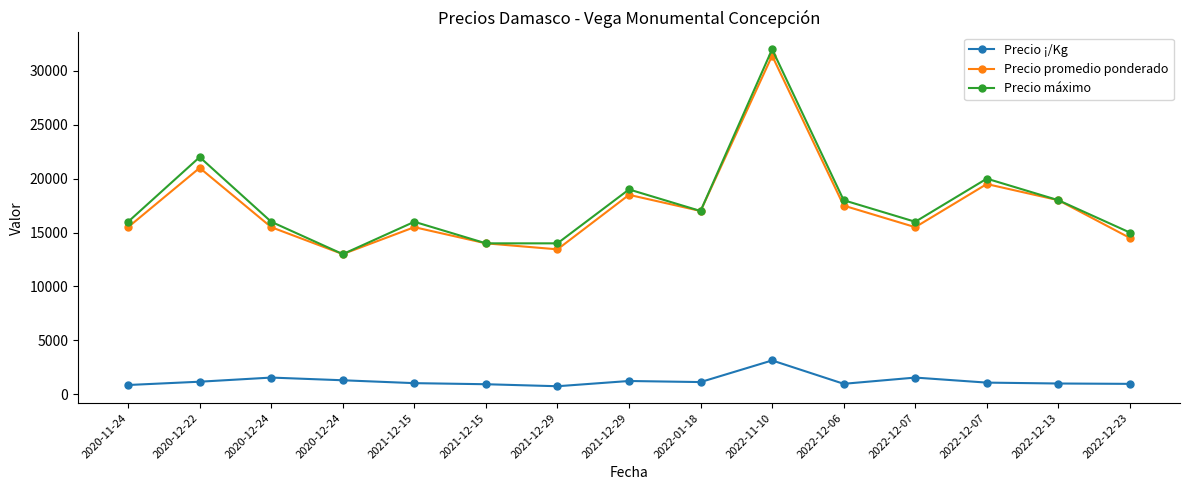

Which has a higher value, 2020-12-22 or 2022-12-13?

2020-12-22